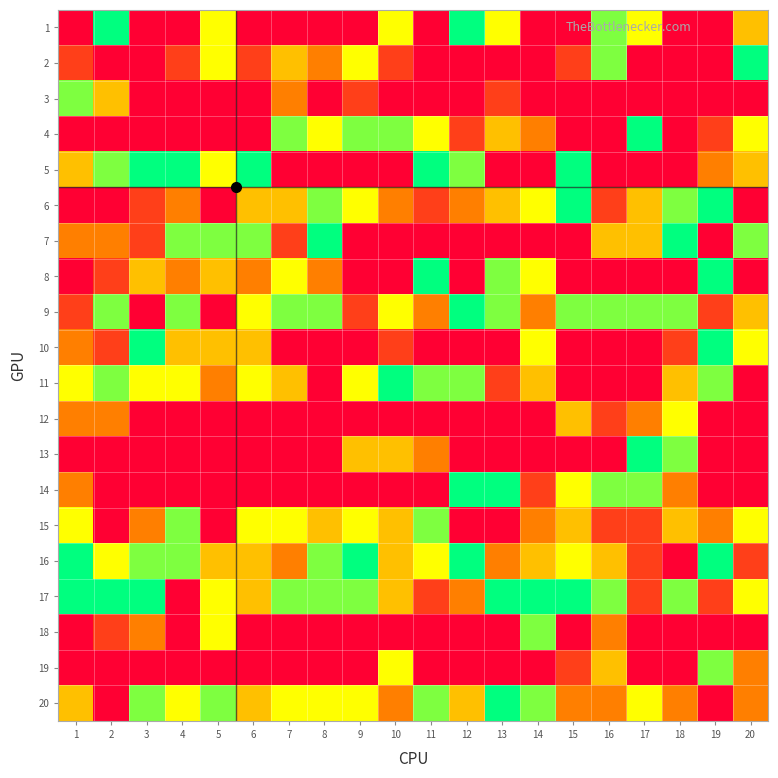

Between 19 and 14, which is larger?

19